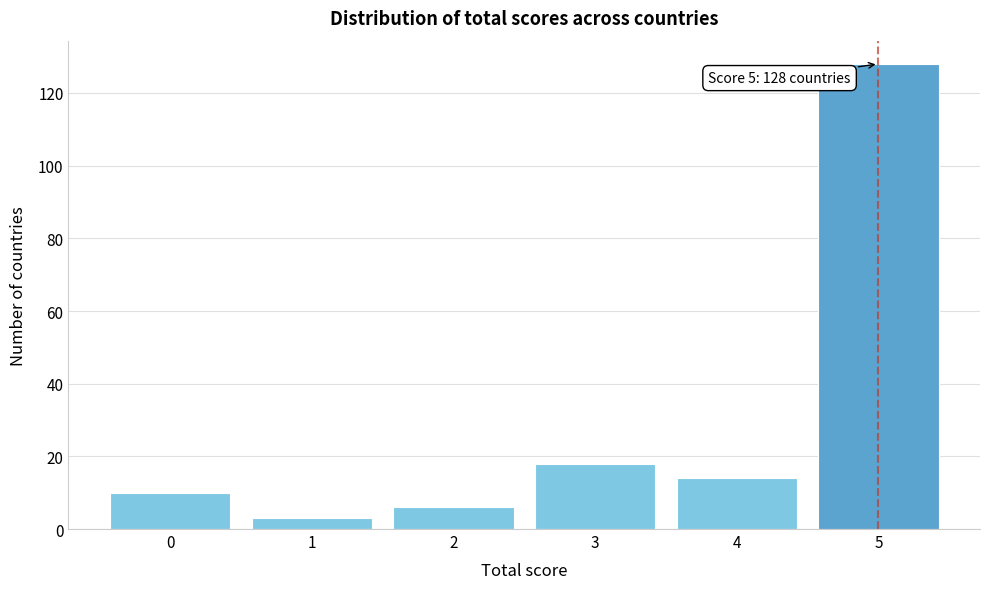

Reading left to right, extract all data points from this chart.

0=10	1=3	2=6	3=18	4=14	5=128